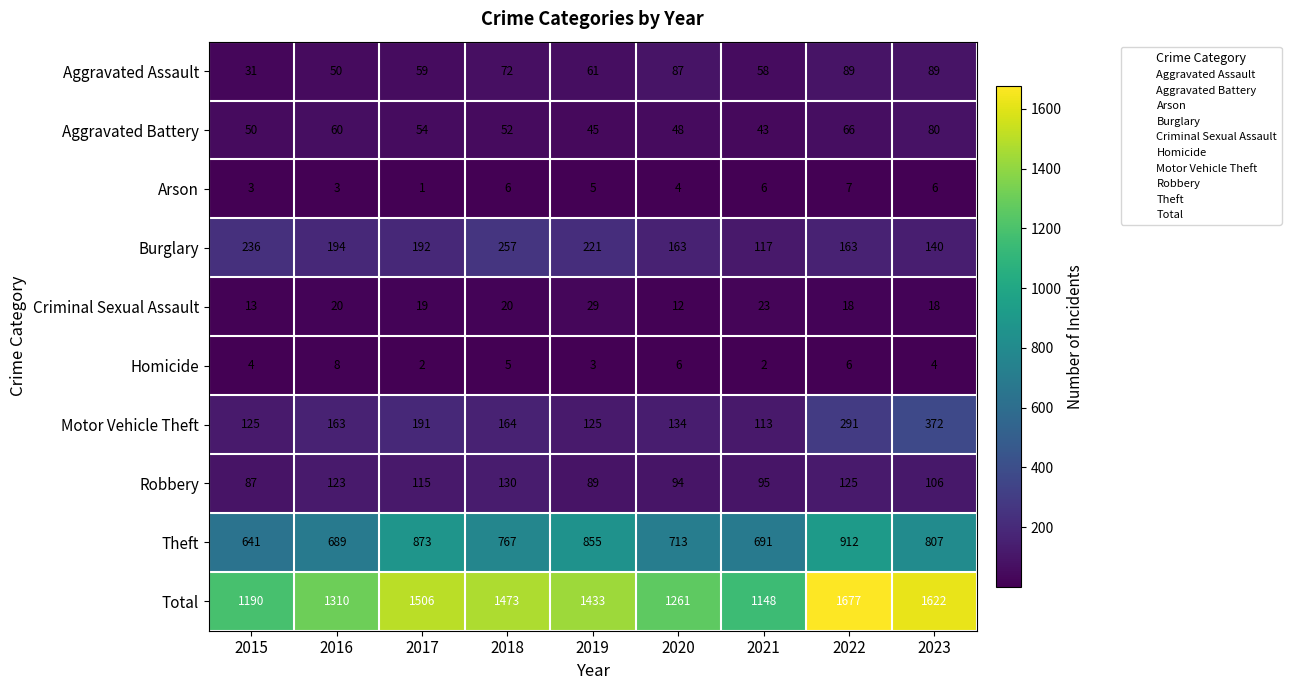

At which label is Arson closest to 4?

2020